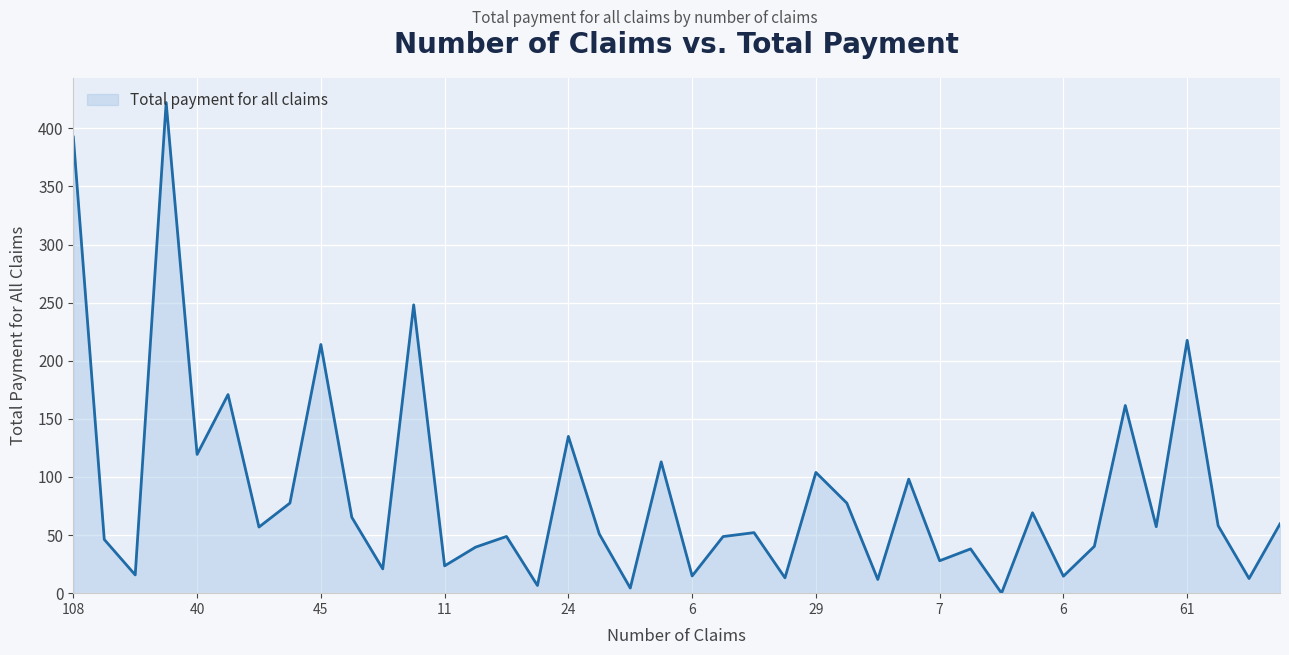

What is the difference between the maximum and minimum values?

422.2